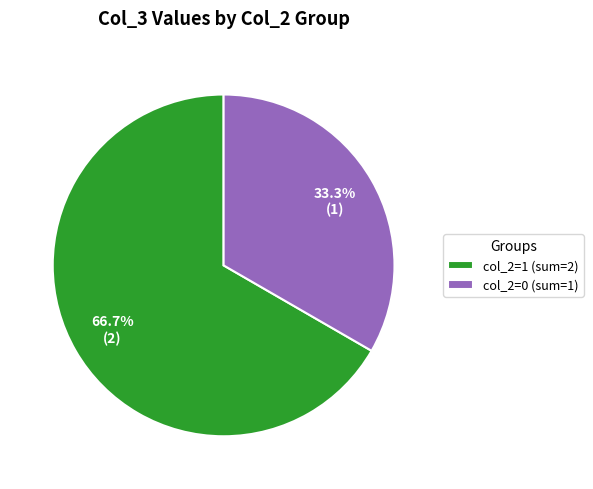

Which category has the biggest portion of the pie?

col_2=1 (sum=2)